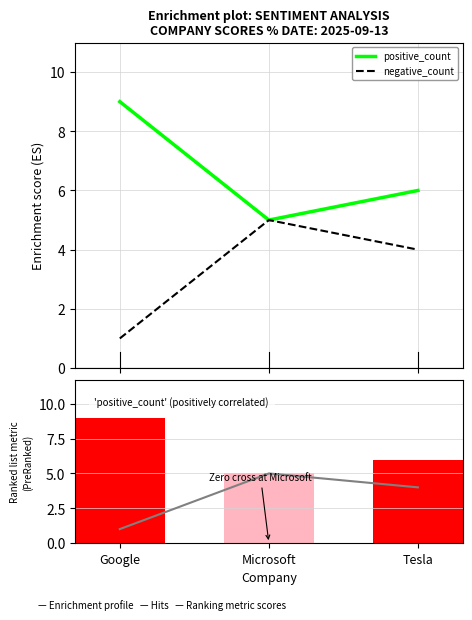

What is the maximum value shown in the chart?

9